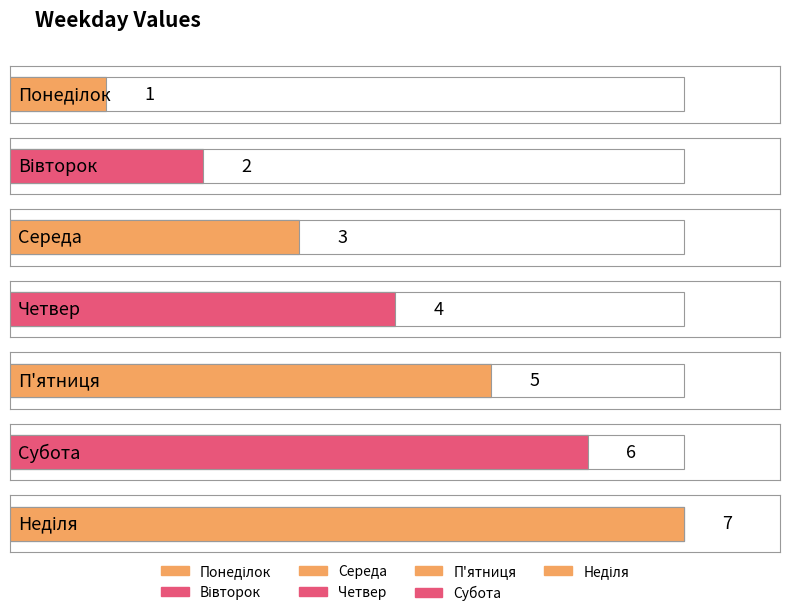

What is the difference between the second highest and second lowest values?

4